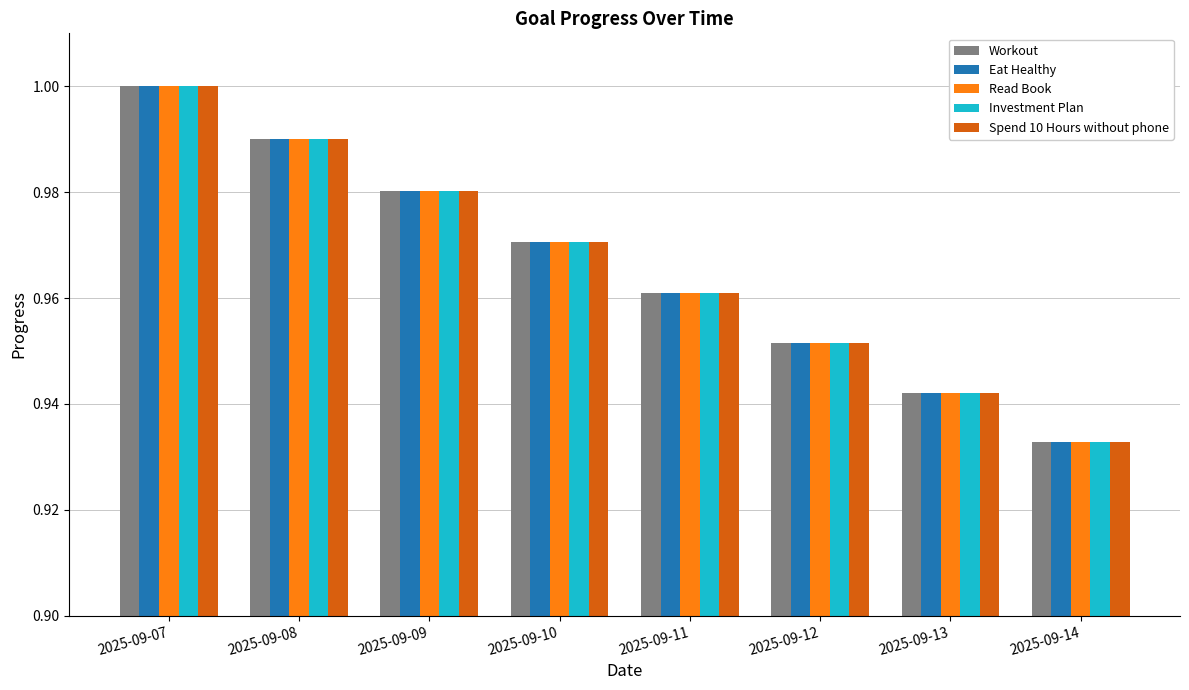

Which category has the lowest value across all series?

2025-09-14